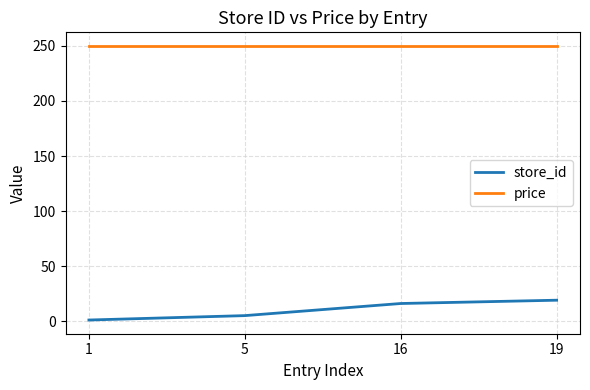

True or false: price and store_id cross at least once.

False